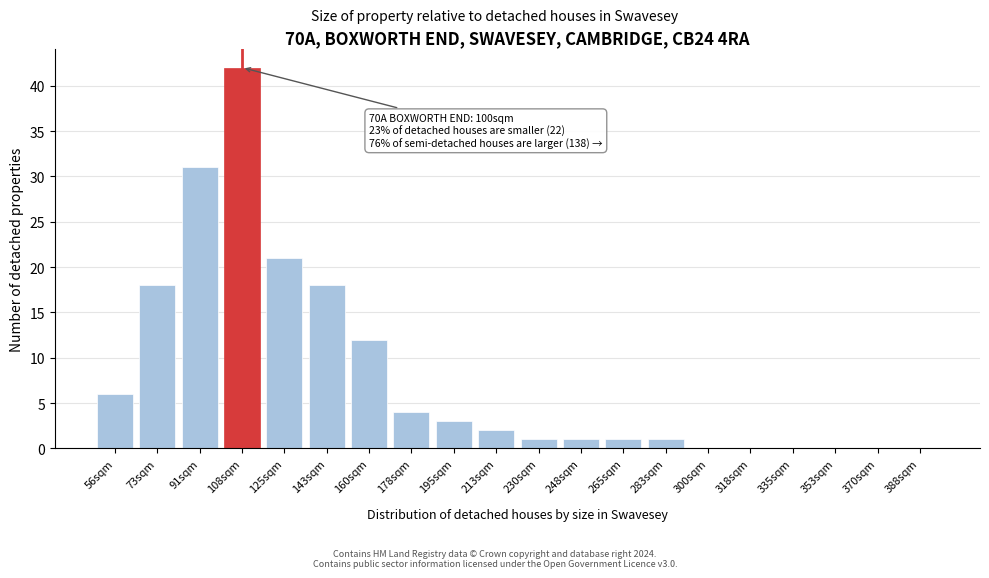

Reading left to right, what are all the values shown in this chart?

56sqm=6	73sqm=18	91sqm=31	108sqm=42	125sqm=21	143sqm=18	160sqm=12	178sqm=4	195sqm=3	213sqm=2	230sqm=1	248sqm=1	265sqm=1	283sqm=1	300sqm=0	318sqm=0	335sqm=0	353sqm=0	370sqm=0	388sqm=0